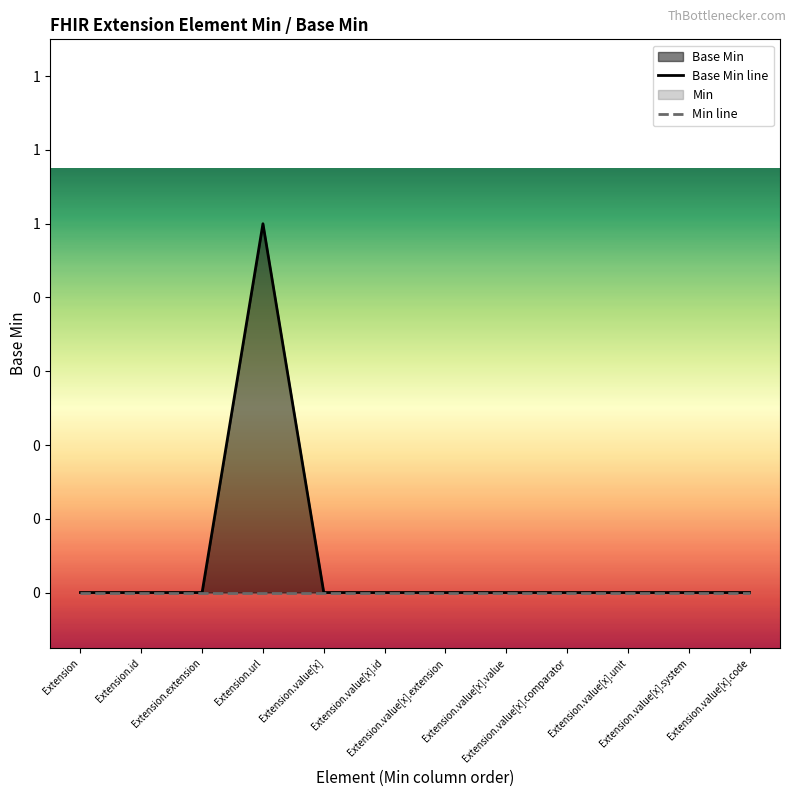

Rank the categories by Min line value from highest to lowest.

Extension, Extension.id, Extension.extension, Extension.url, Extension.value[x], Extension.value[x].id, Extension.value[x].extension, Extension.value[x].value, Extension.value[x].comparator, Extension.value[x].unit, Extension.value[x].system, Extension.value[x].code